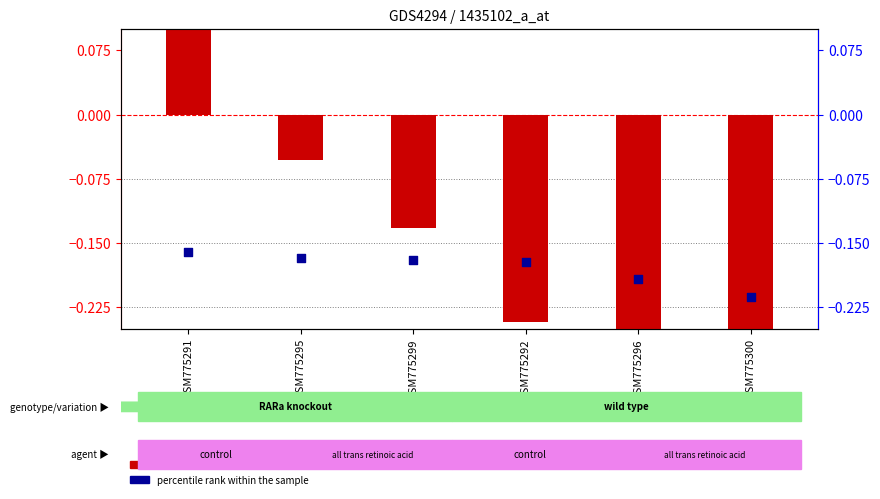

What are all the series names shown in the legend?

transformed count, percentile rank within the sample